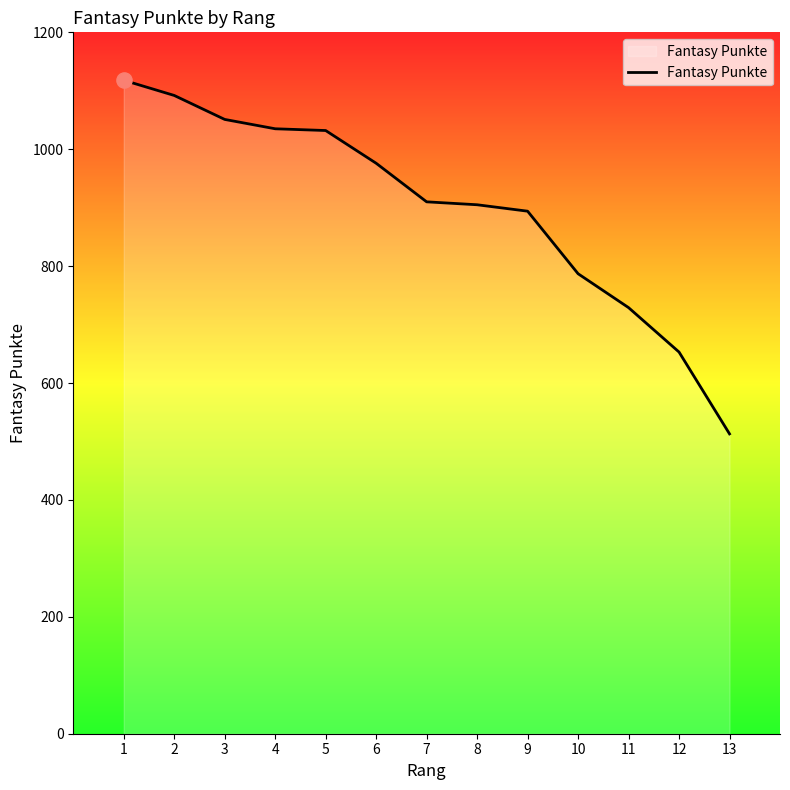

Between 6 and 13, which is larger?

6